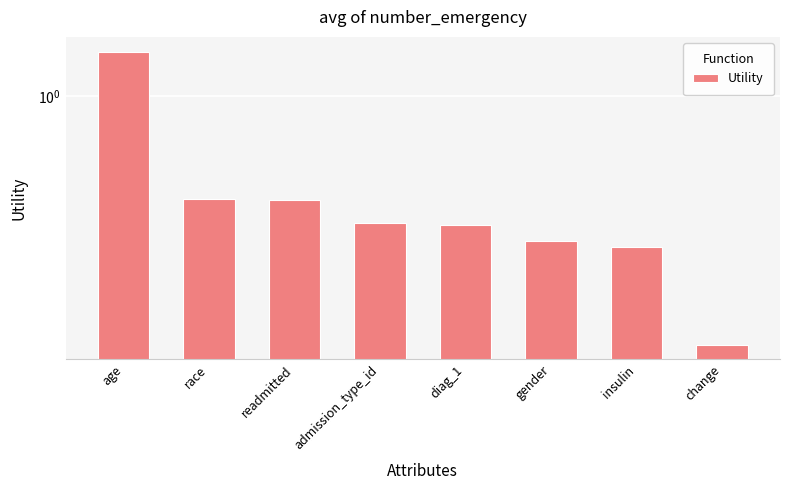

What is the change in value from age to gender?

-1.1